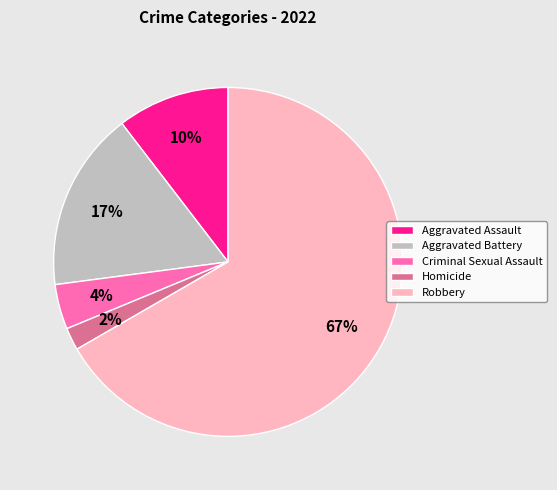

What percentage is the Criminal Sexual Assault slice, to the nearest percent?

4%